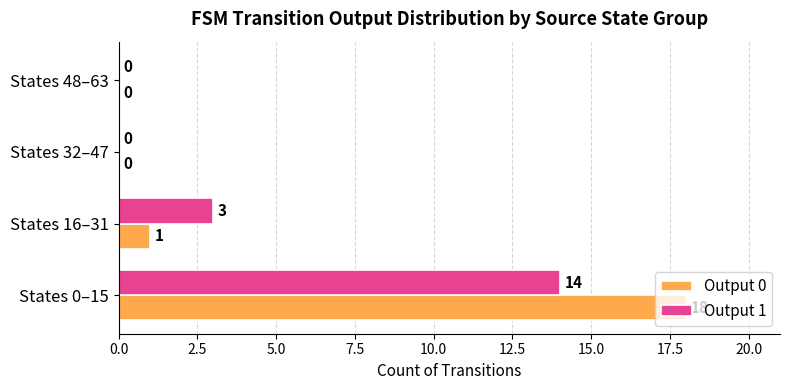

What is the sum of all Output 1 values?

17